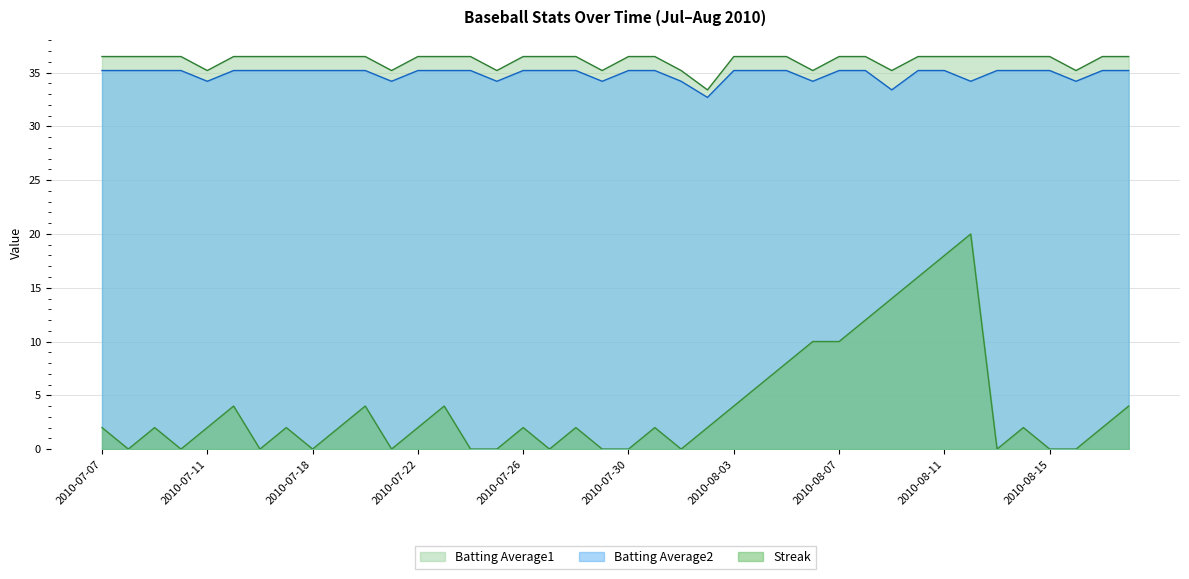

What is the sum of the Batting Average1 values at 2010-08-03 and 2010-08-01?

71.7